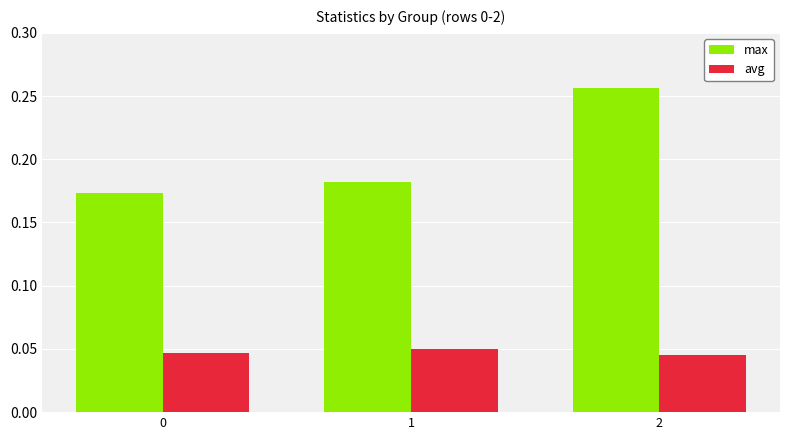

List the series in order of their peak value, lowest first.

avg, max